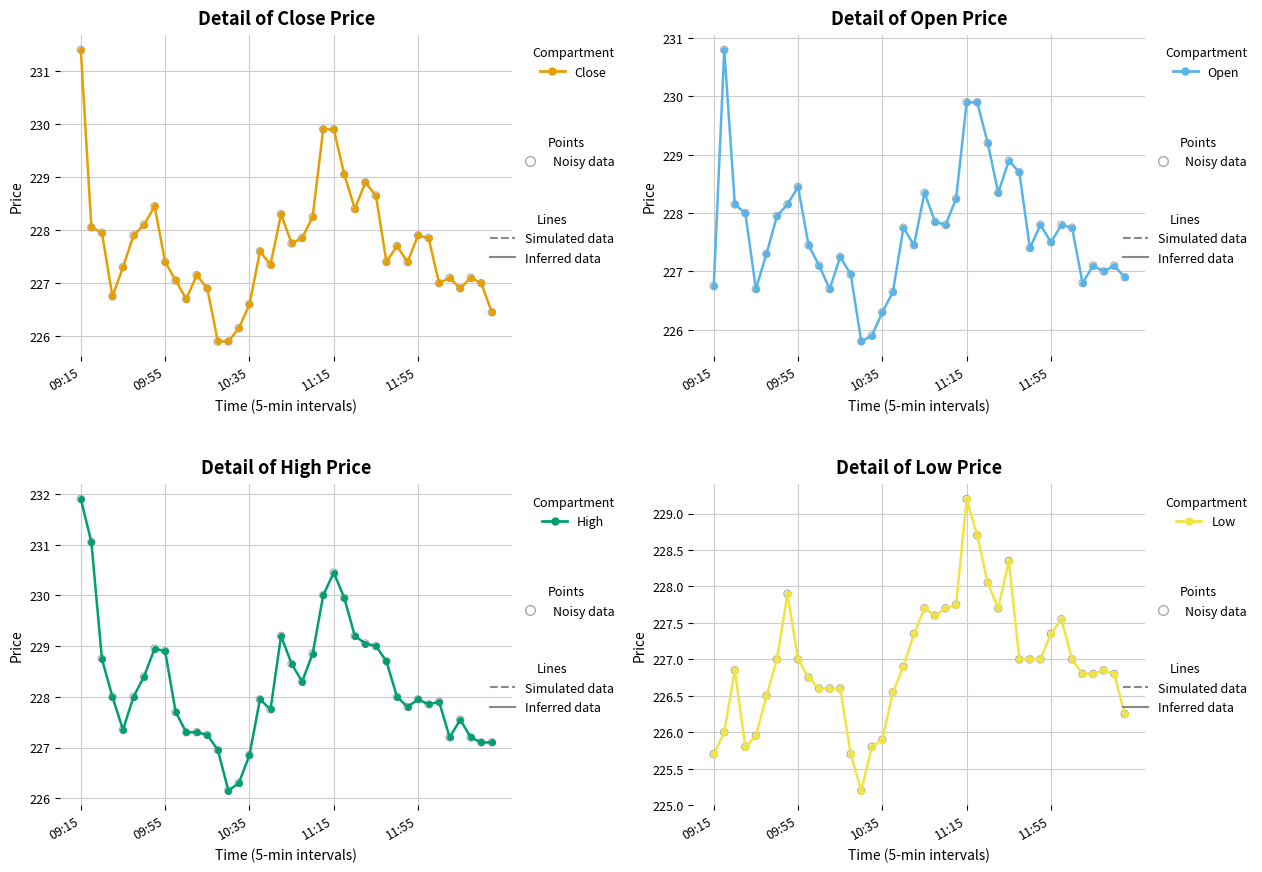

At how many categories does at least one series exceed 226?

40